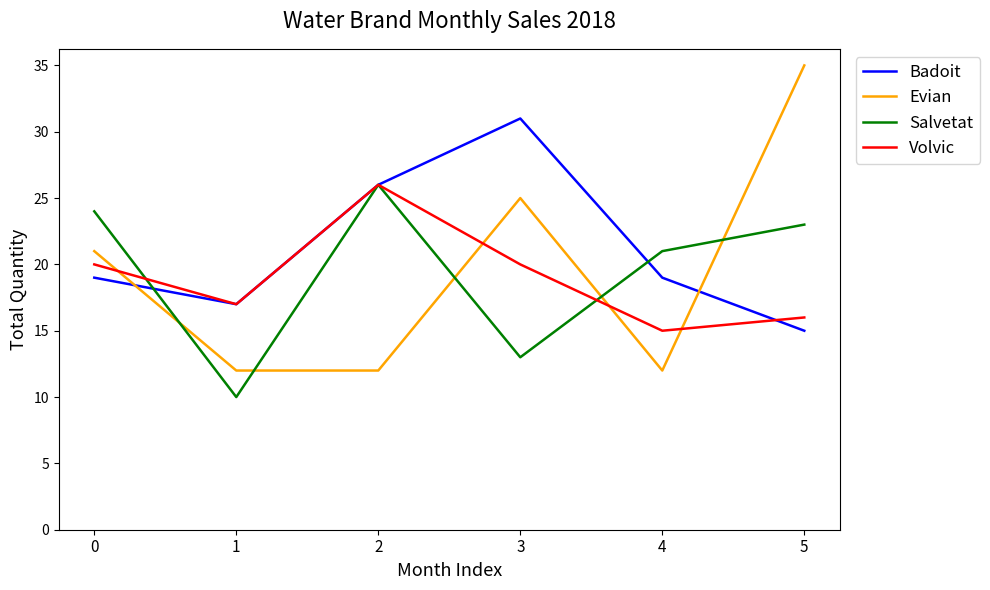

At which category does Volvic reach its first local valley?

1